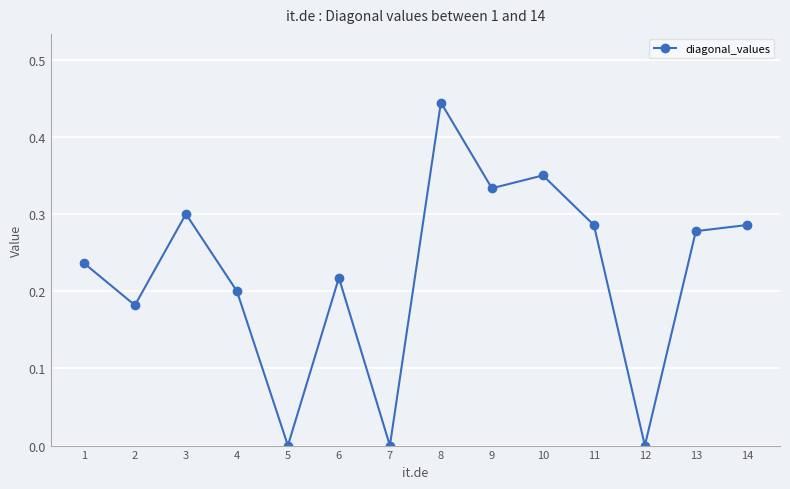

How many points are higher than both their immediate neighbors (excluding endpoints)?

4